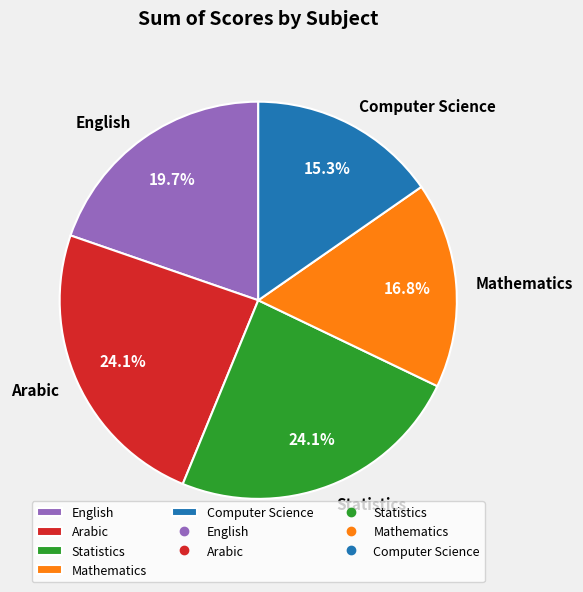

Is there any slice that represents more than half of the pie?

No